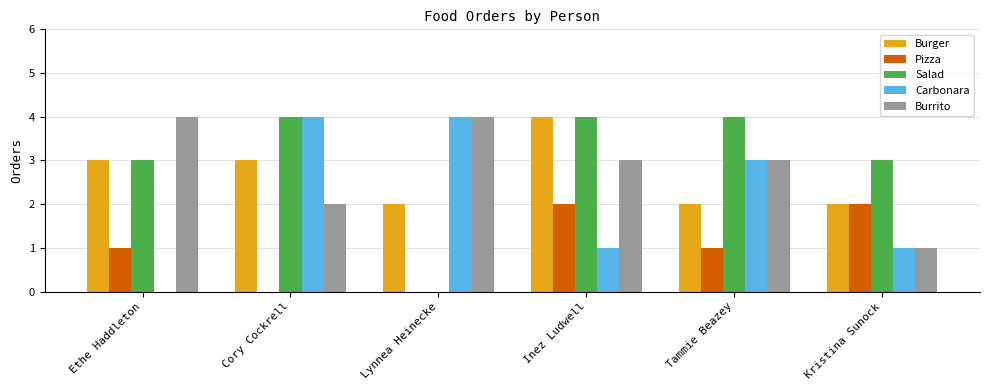

What is the greatest value displayed?

4